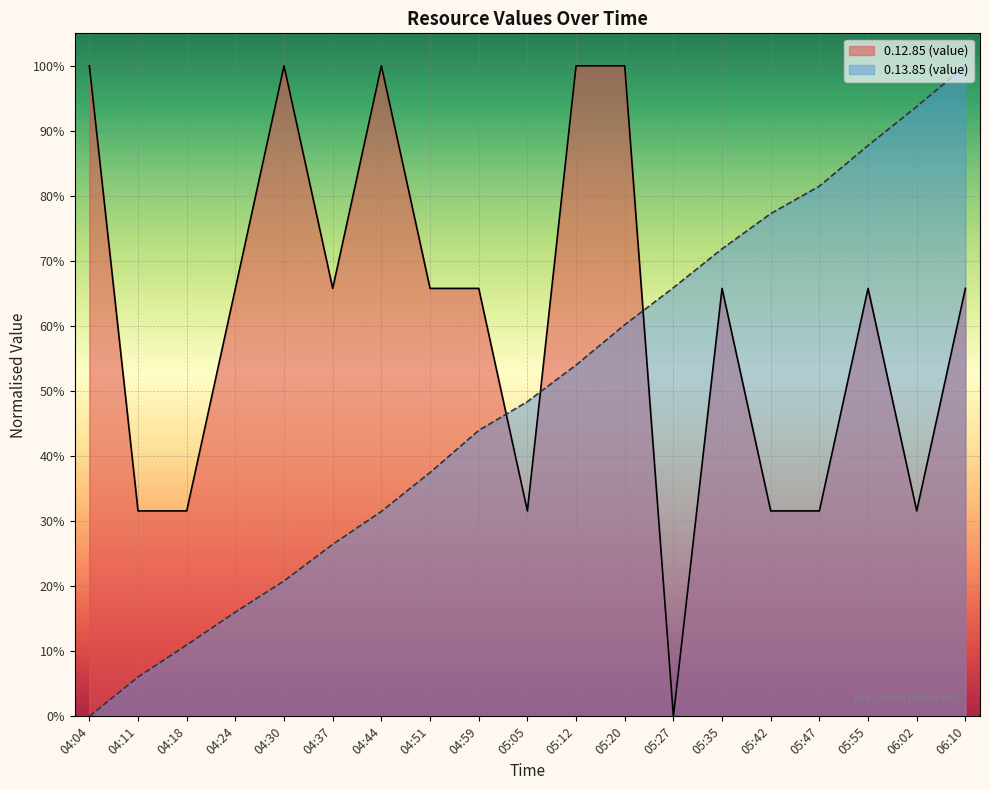

After their last crossing, which series has the higher values: 0.12.85 (value) or 0.13.85 (value)?

0.13.85 (value)